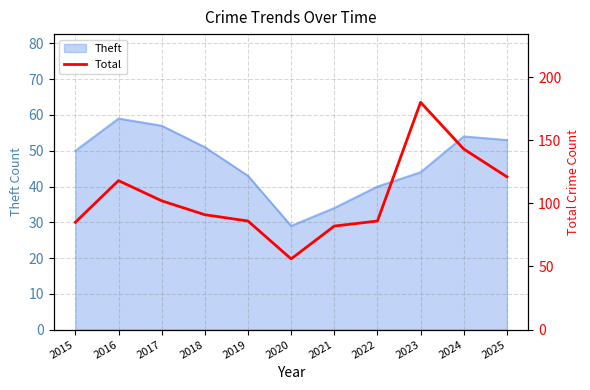

What is the lowest value of the Theft series?

29